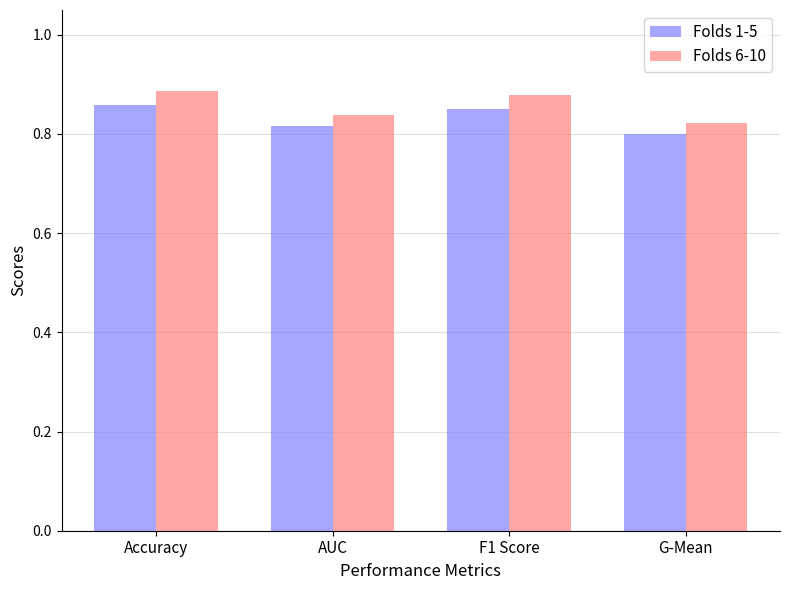

Rank the series at F1 Score from lowest to highest value.

Folds 1-5, Folds 6-10